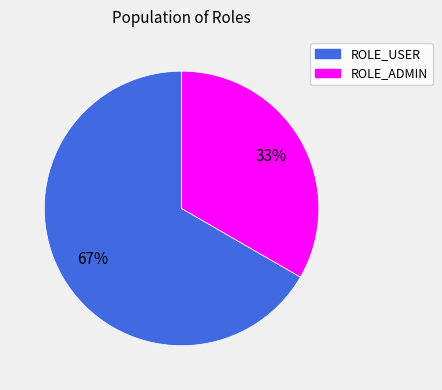

To the nearest percent, what is the average slice percentage?

50%